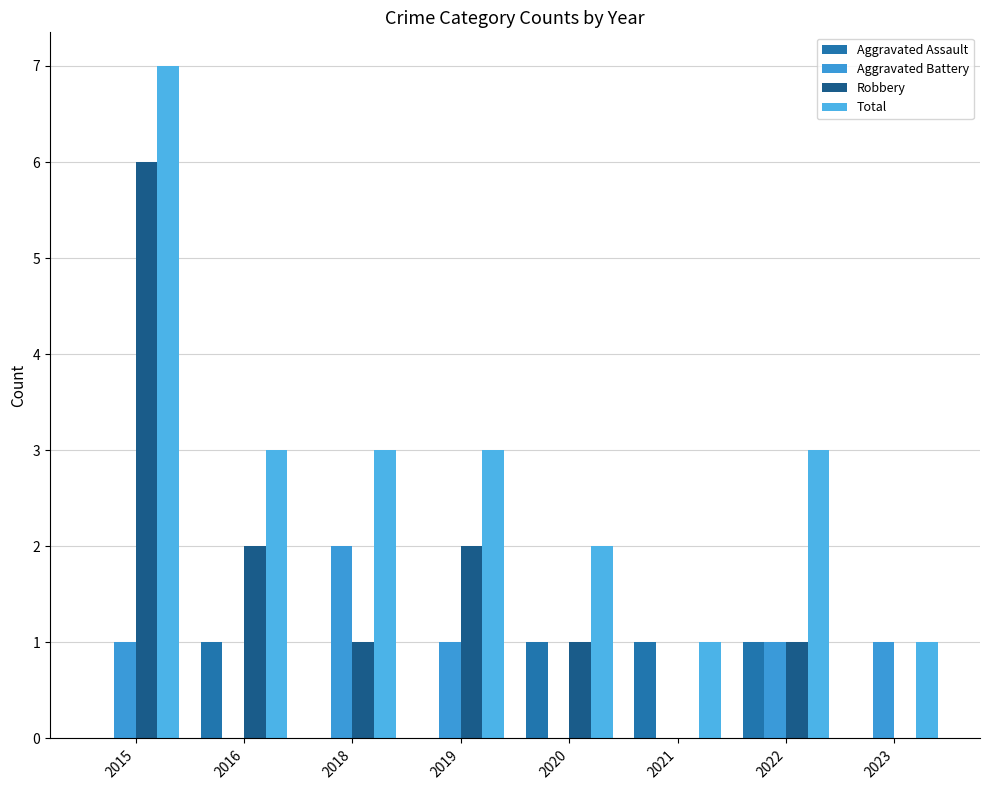

At which category is the sum across all series the highest?

2015